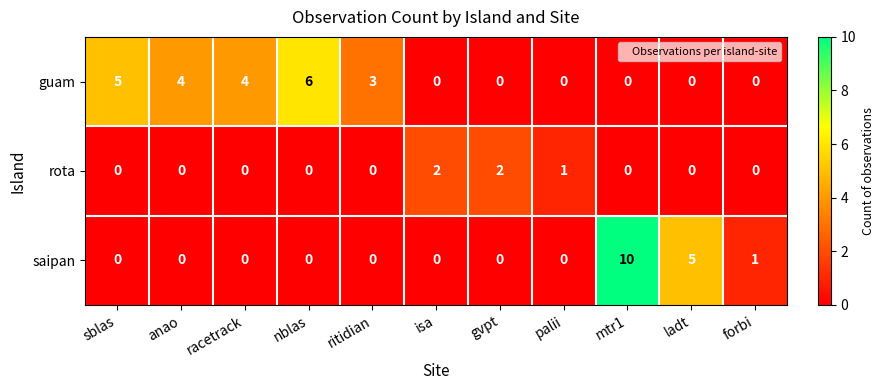

The saipan series shows 2 at forbi. True or false?

False